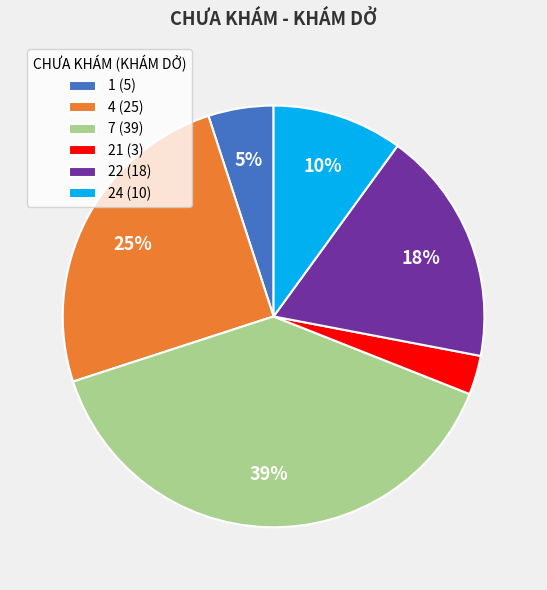

Rank the categories by value from lowest to highest.

21, 1, 24, 22, 4, 7